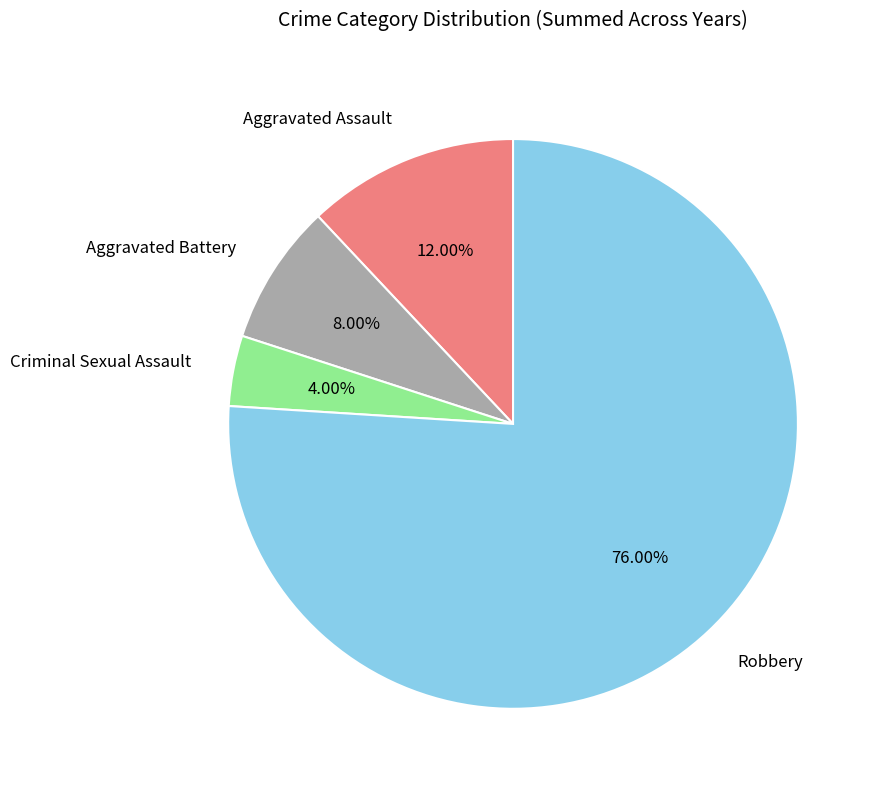

Is Robbery the majority of the pie?

Yes